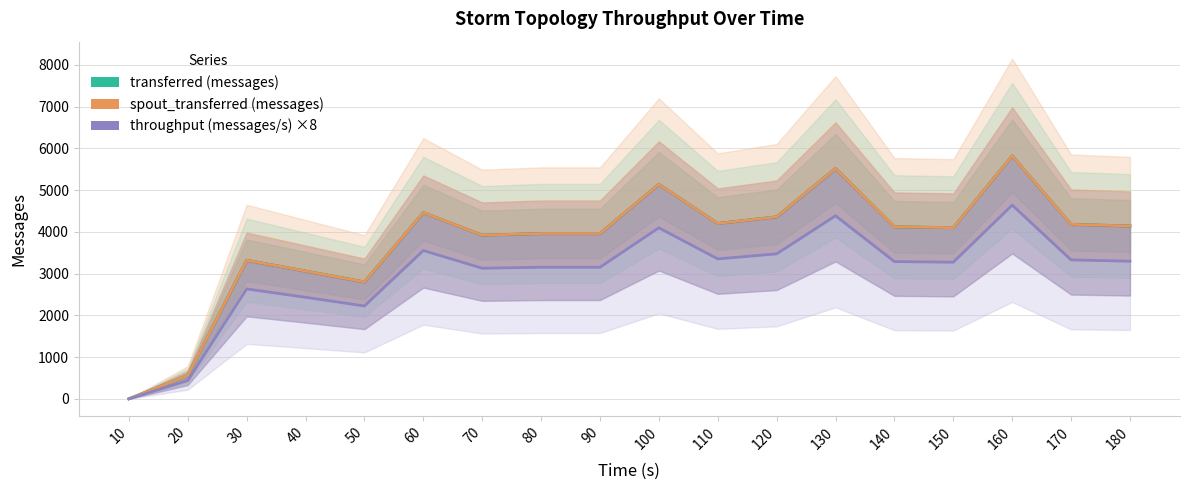

How many data points in transferred (messages) are less than 4120?

9